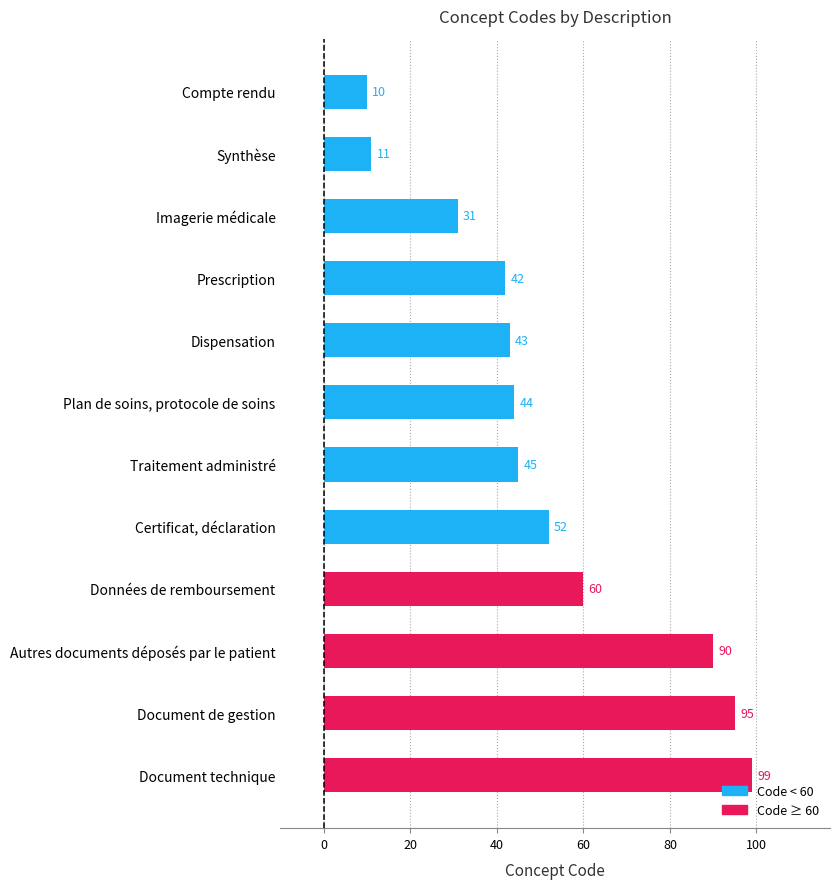

What is the change in value from Données de remboursement to Certificat, déclaration?

-8